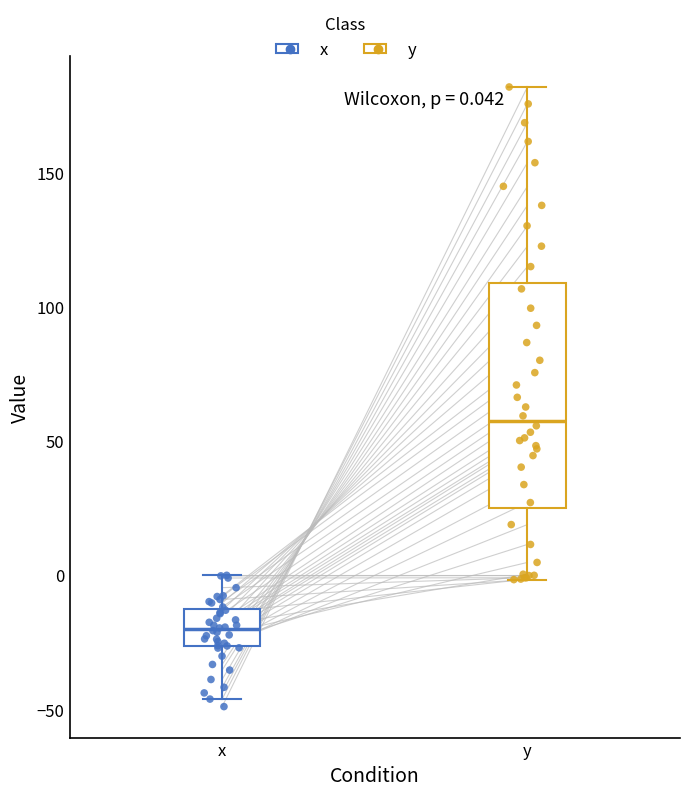

Which box's median line is the highest?

y